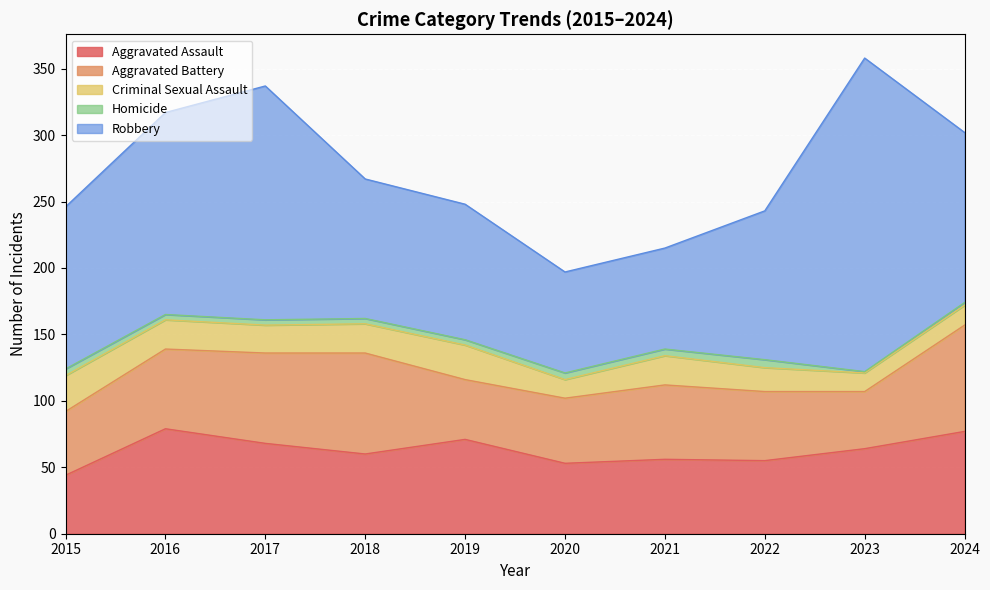

Where is the first local maximum for Homicide?

2022